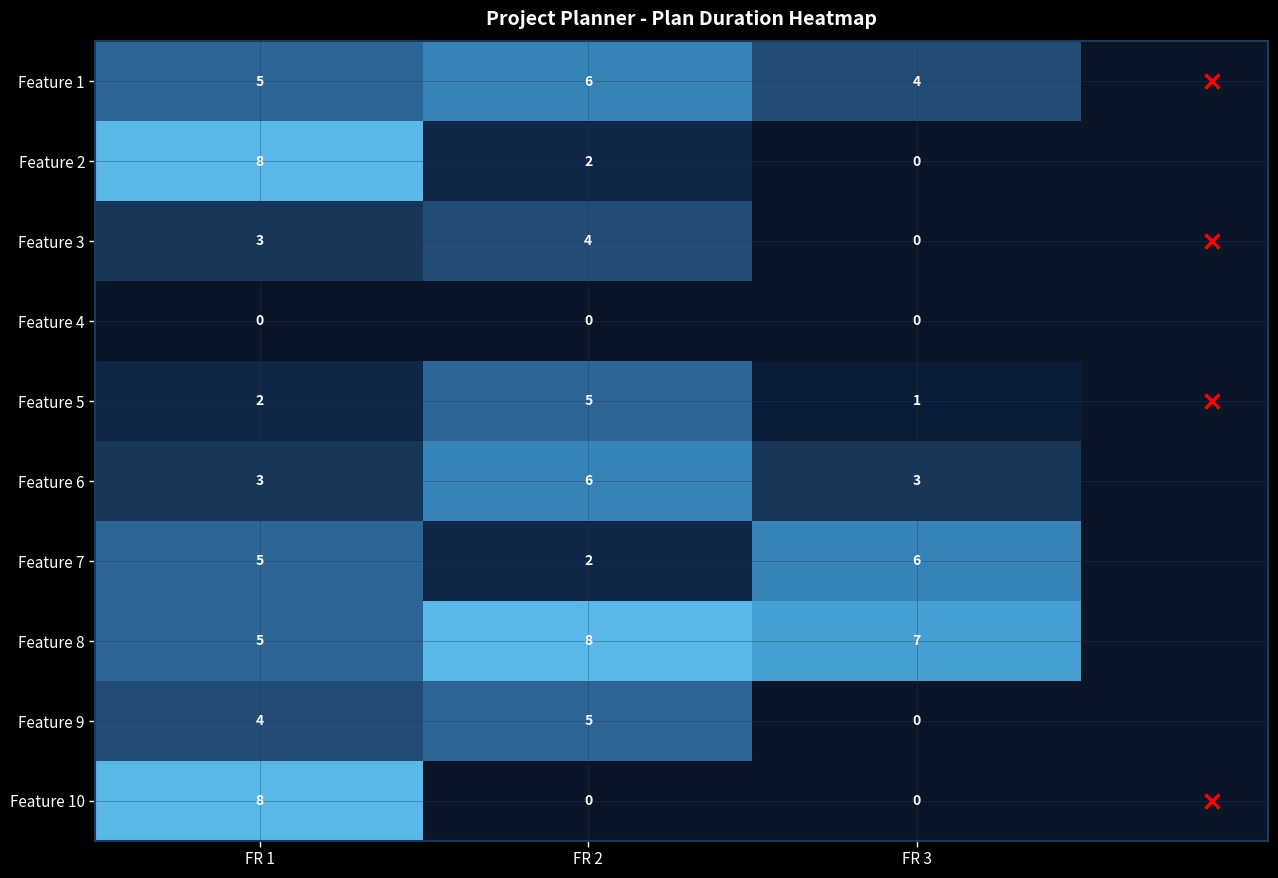

What is the spread (max minus min) of values at FR 1?

8